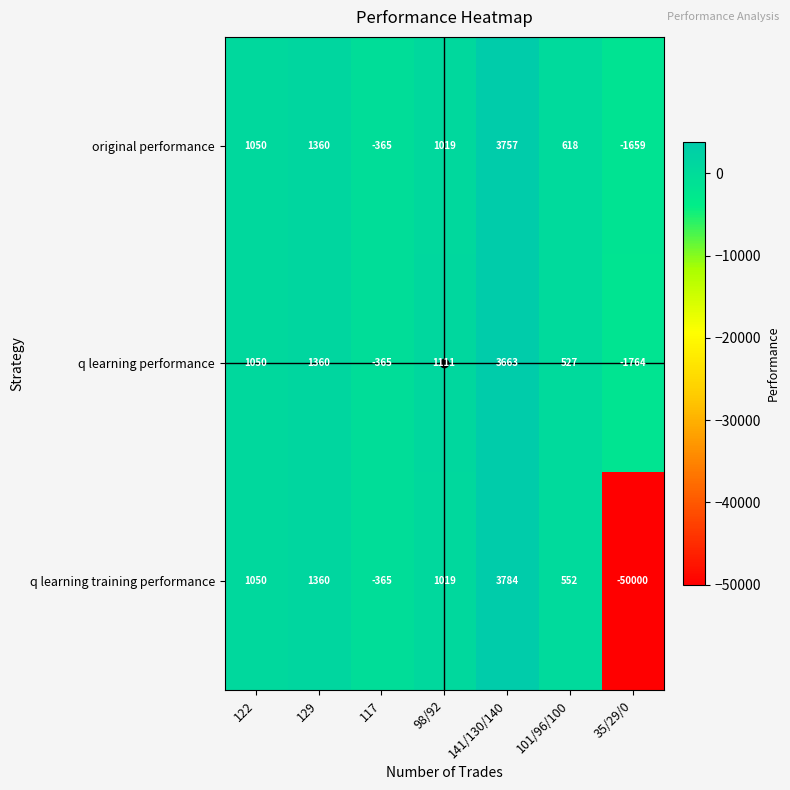

Which series changed the most between 122 and 35/29/0?

q learning training performance